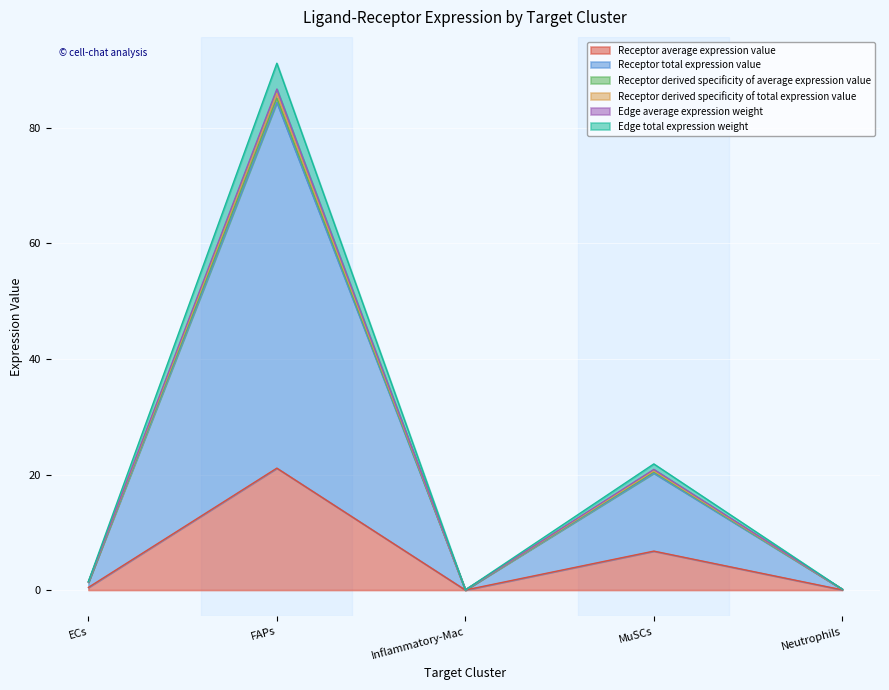

At how many categories does at least one series exceed 27?

1